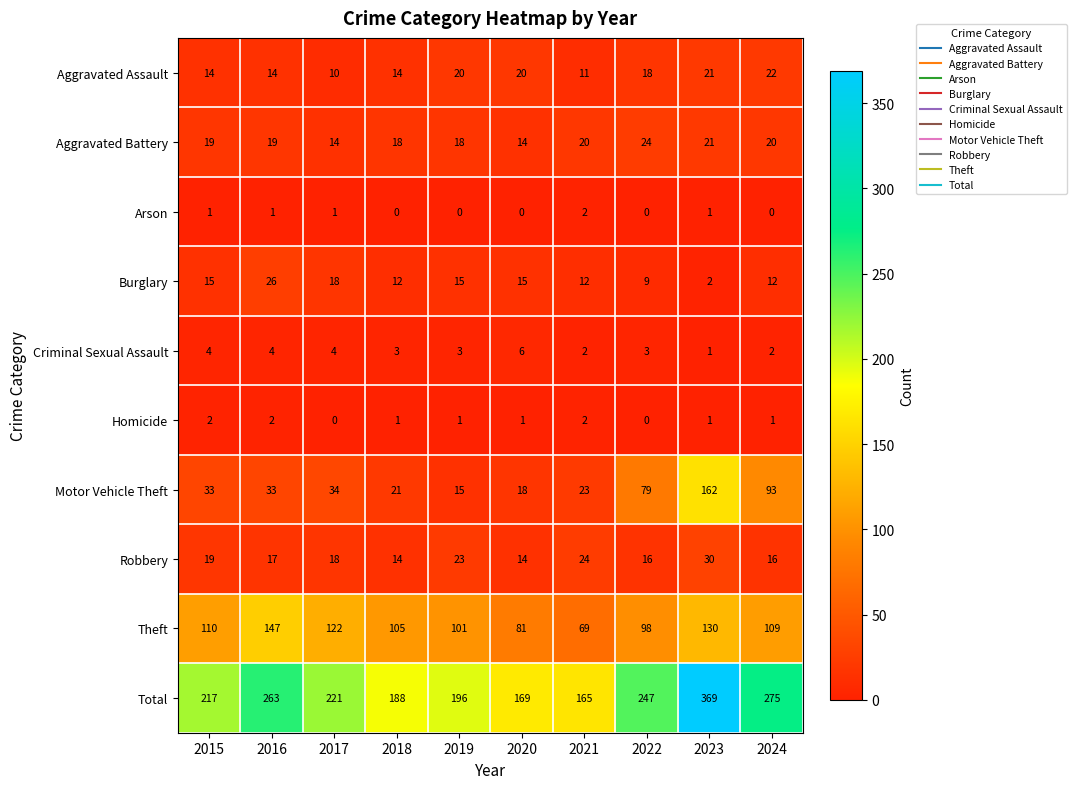

What is the minimum value for Total?

165